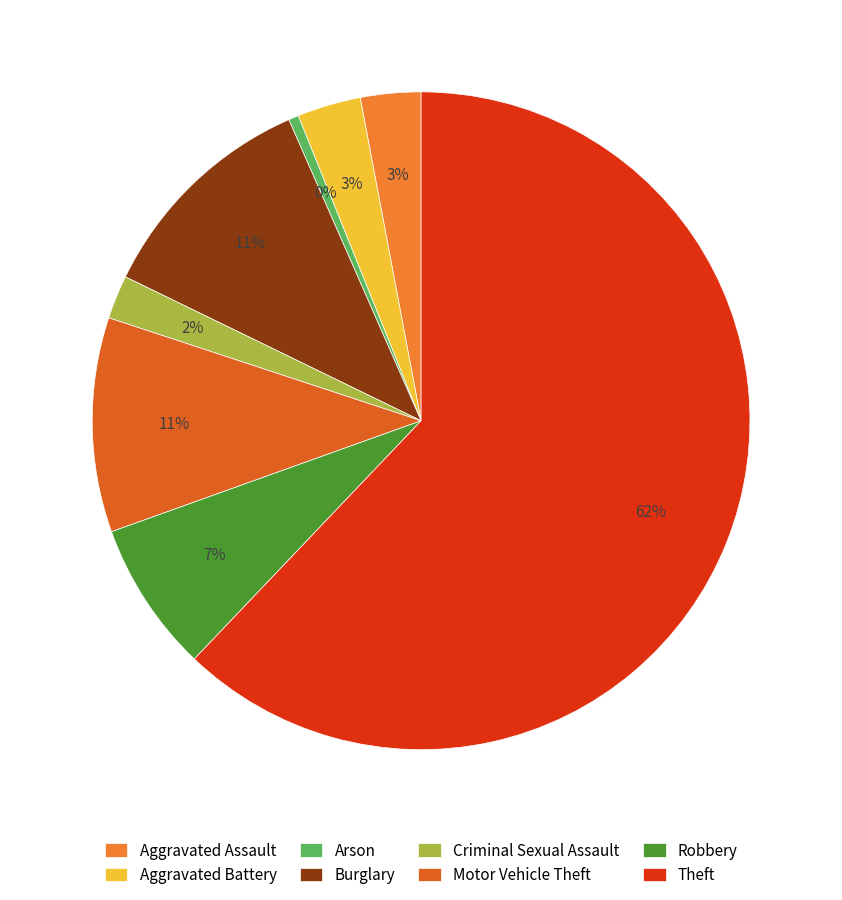

To the nearest percent, what is the average slice percentage?

12%